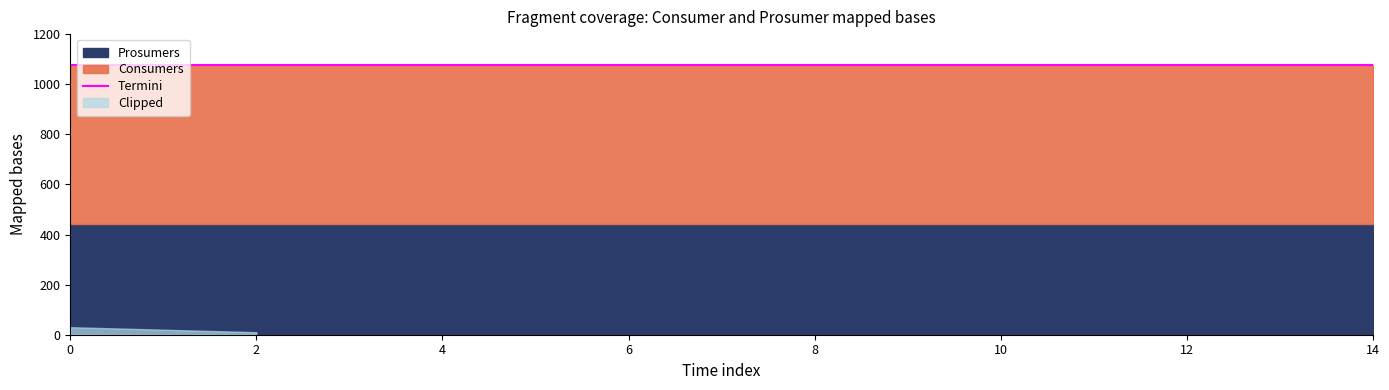

Is it true that Consumers equals 635 at 6?

True